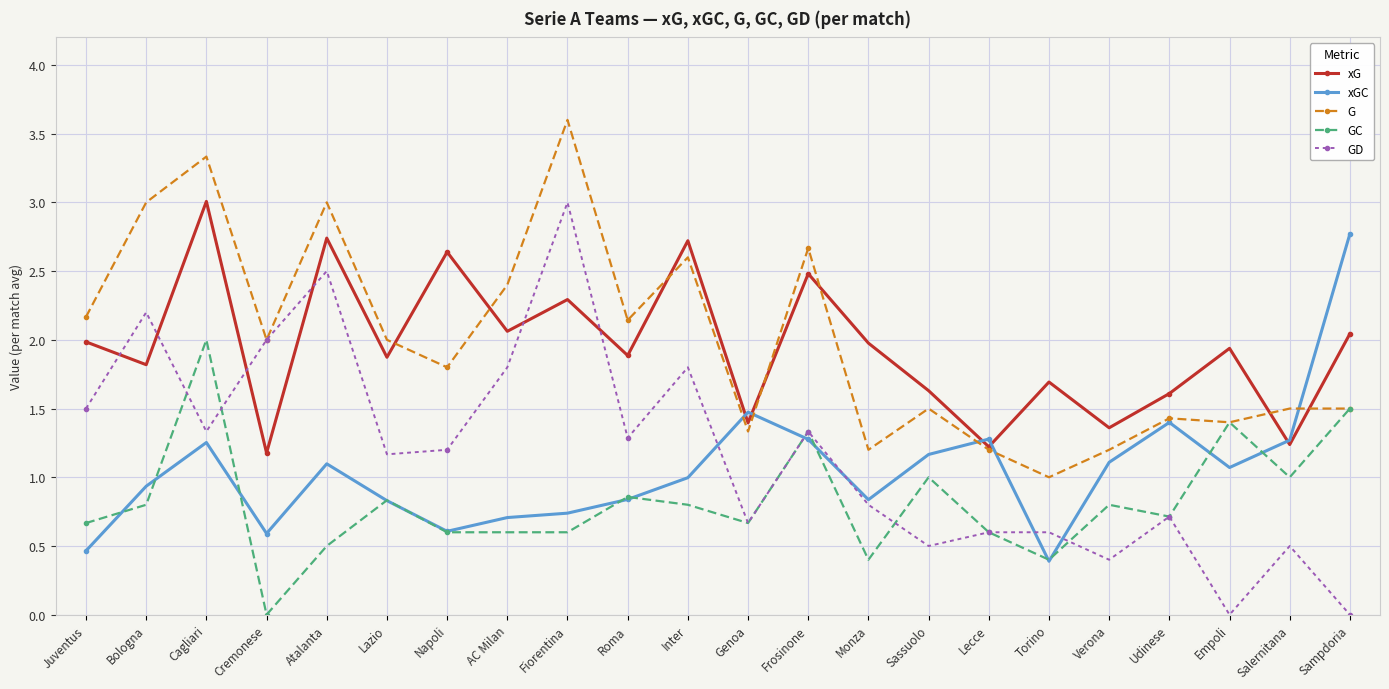

The xGC series shows 0.6 at Cremonese. True or false?

True